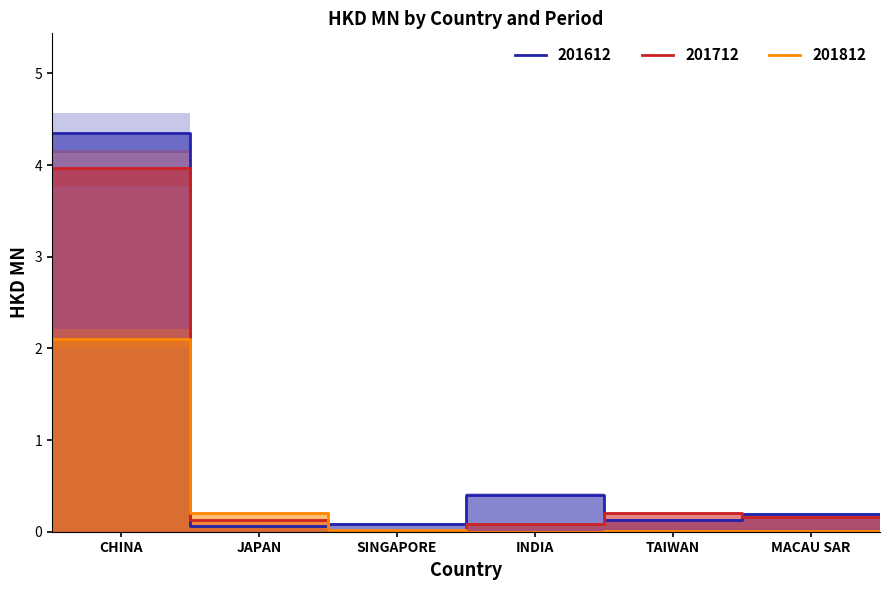

What is the difference between the highest and lowest values at TAIWAN?

0.2